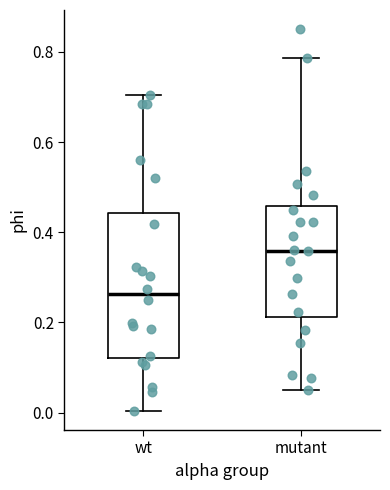

Reading left to right, read every box against the y-axis: the position of its median line, the range the box covers, and the ends of its whiskers. The values are not printed on the chart, so give them approximately, as read against the axis.

wt: median 0.26, box 0.12 to 0.44, whiskers 0.00 to 0.70
mutant: median 0.36, box 0.22 to 0.46, whiskers 0.04 to 0.78